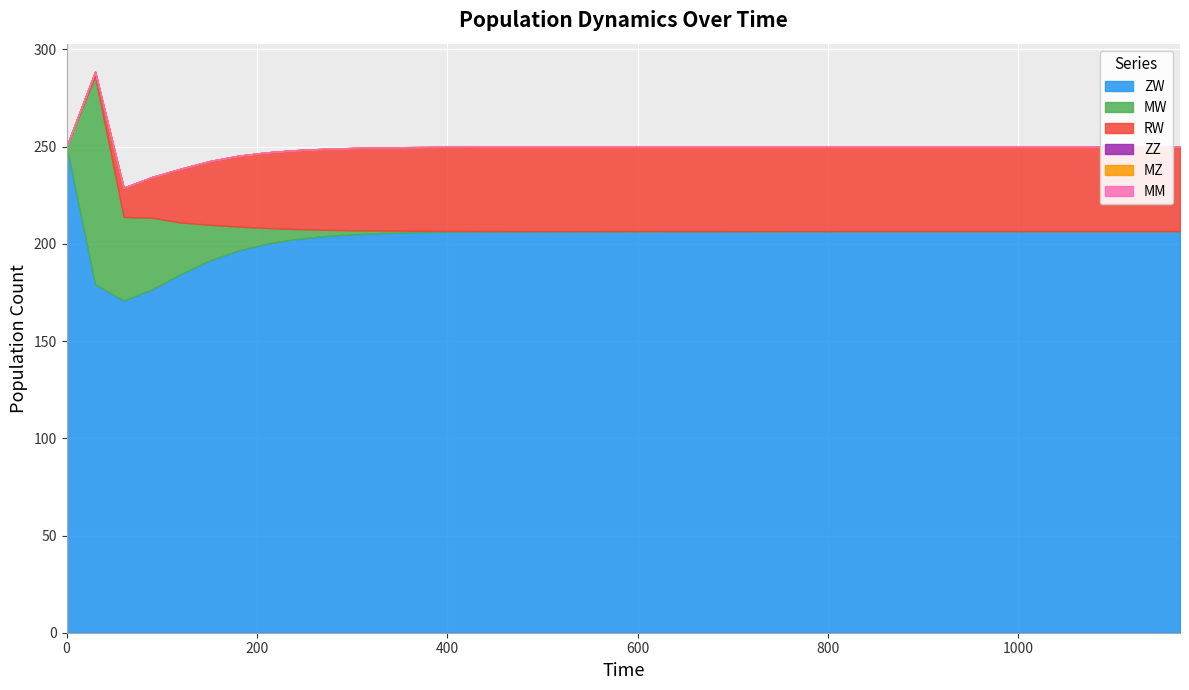

Rank the series at 240 from lowest to highest value.

ZZ, MZ, MM, MW, RW, ZW